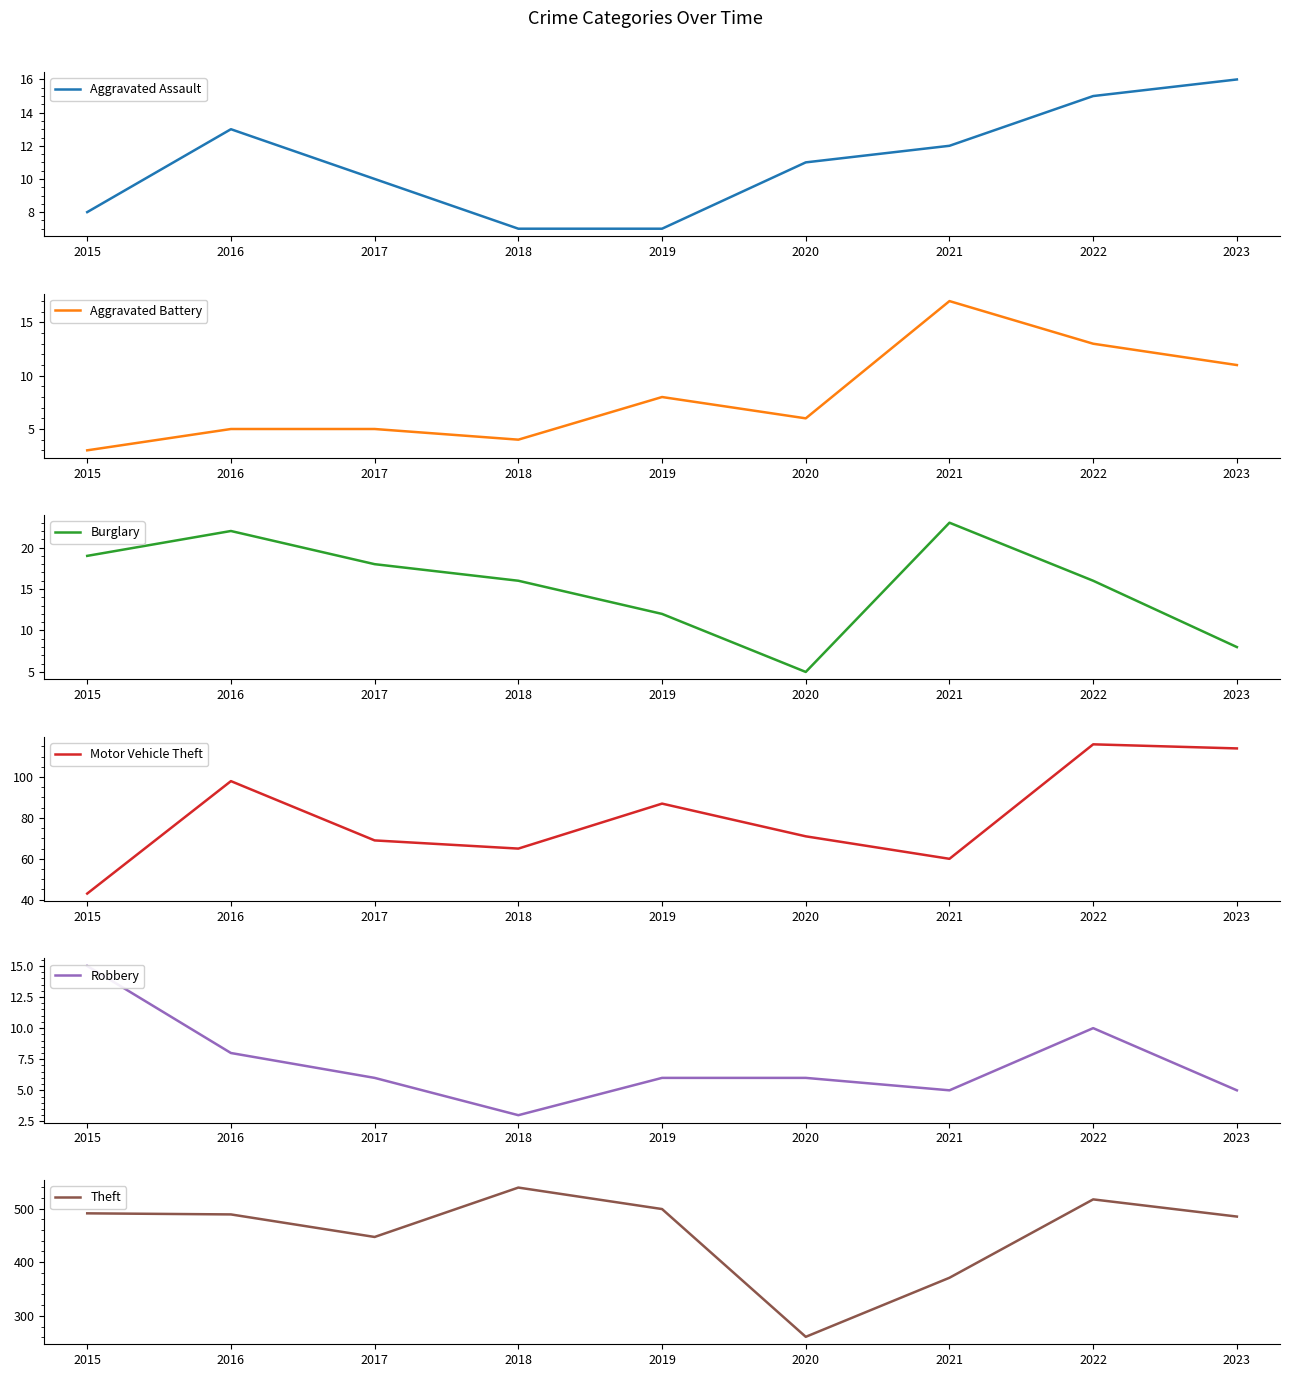

Reading right to left, transcribe all the data shown in this chart.

Aggravated Assault: 2023=16	2022=15	2021=12	2020=11	2019=7	2018=7	2017=10	2016=13	2015=8
Aggravated Battery: 2023=11	2022=13	2021=17	2020=6	2019=8	2018=4	2017=5	2016=5	2015=3
Burglary: 2023=8	2022=16	2021=23	2020=5	2019=12	2018=16	2017=18	2016=22	2015=19
Motor Vehicle Theft: 2023=114	2022=116	2021=60	2020=71	2019=87	2018=65	2017=69	2016=98	2015=43
Robbery: 2023=5	2022=10	2021=5	2020=6	2019=6	2018=3	2017=6	2016=8	2015=15
Theft: 2023=485	2022=517	2021=371	2020=261	2019=499	2018=539	2017=447	2016=489	2015=491